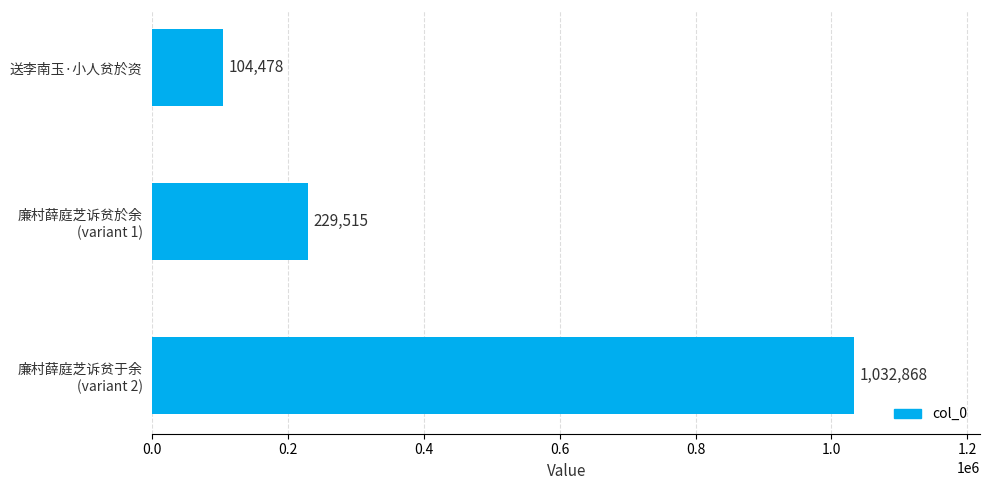

Count the values in the range 104478 to 1032868.

3